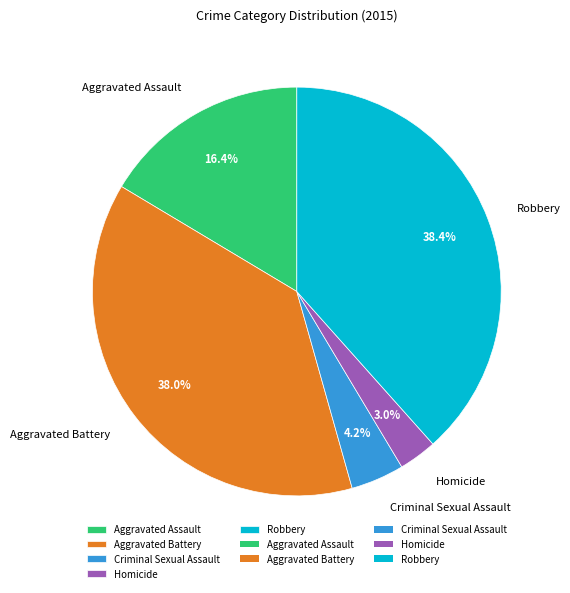

What is the smallest slice in the pie chart?

Homicide